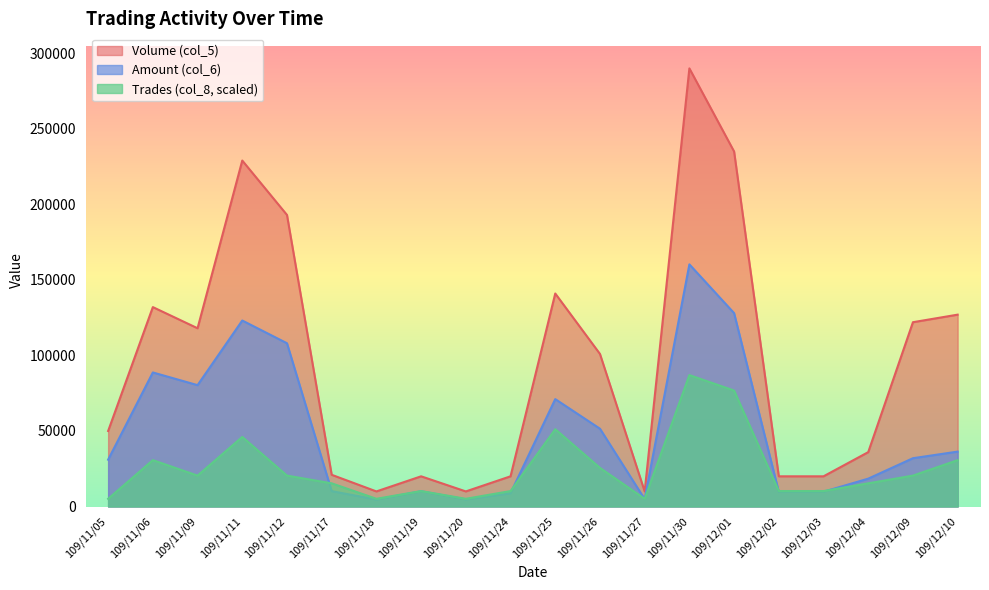

True or false: Amount (col_6) and Volume (col_5) intersect in this chart.

False